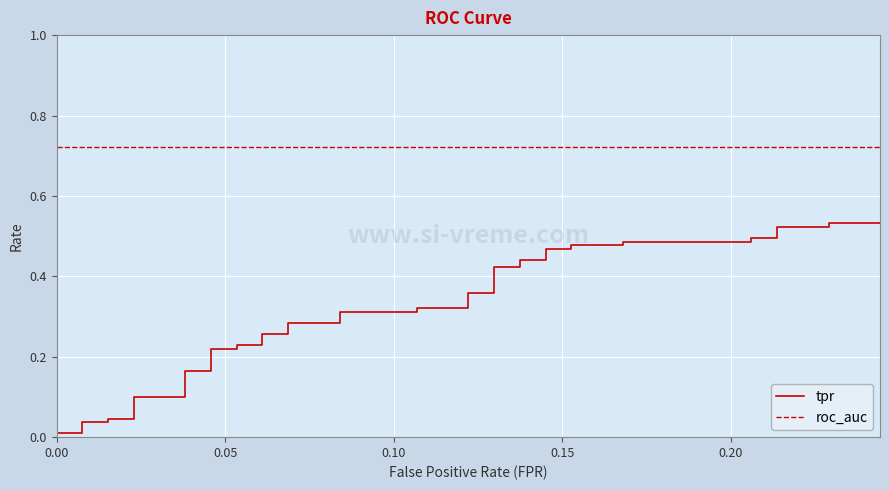

True or false: roc_auc and tpr cross at least once.

False